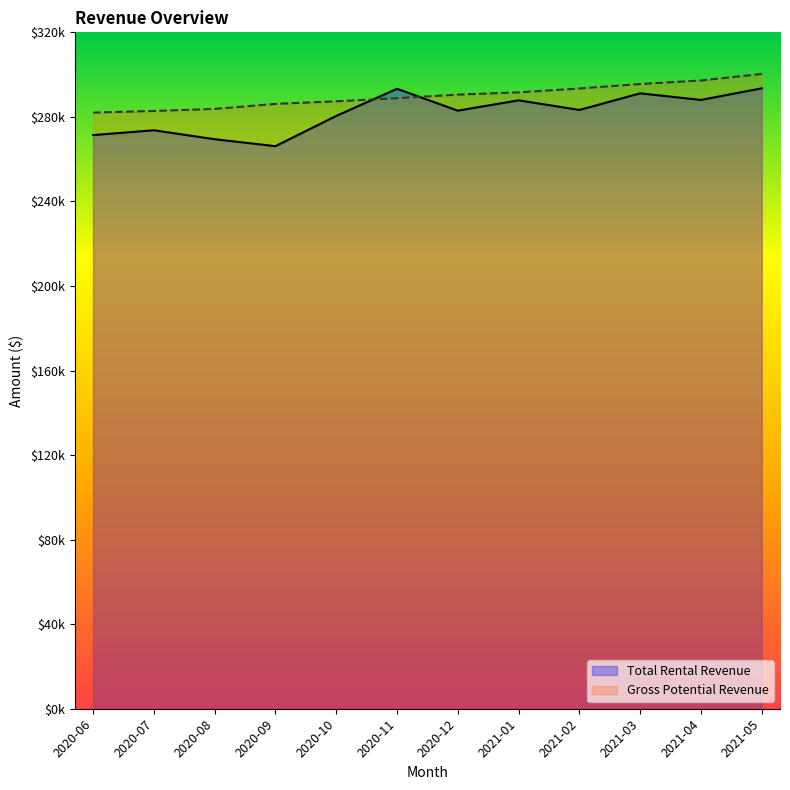

What is the sum of all Total Rental Revenue values?

3381124.1